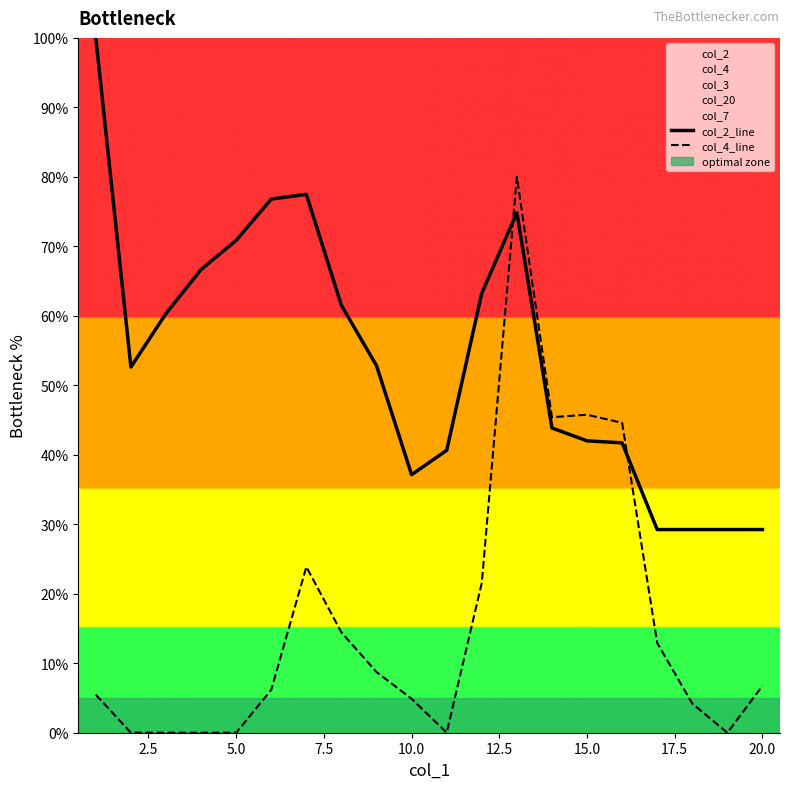

True or false: col_2_line has a value of 29.2 at 20.0.

True